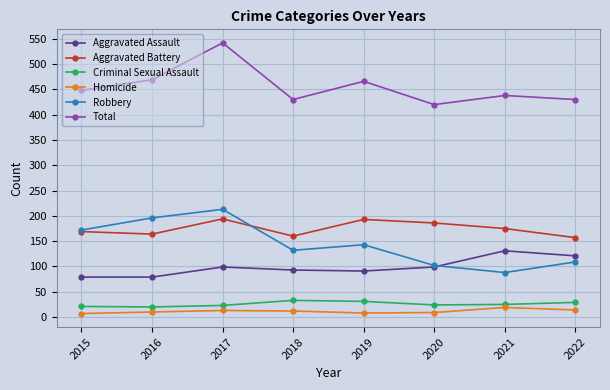

What is the total value across all series at 2020?

840